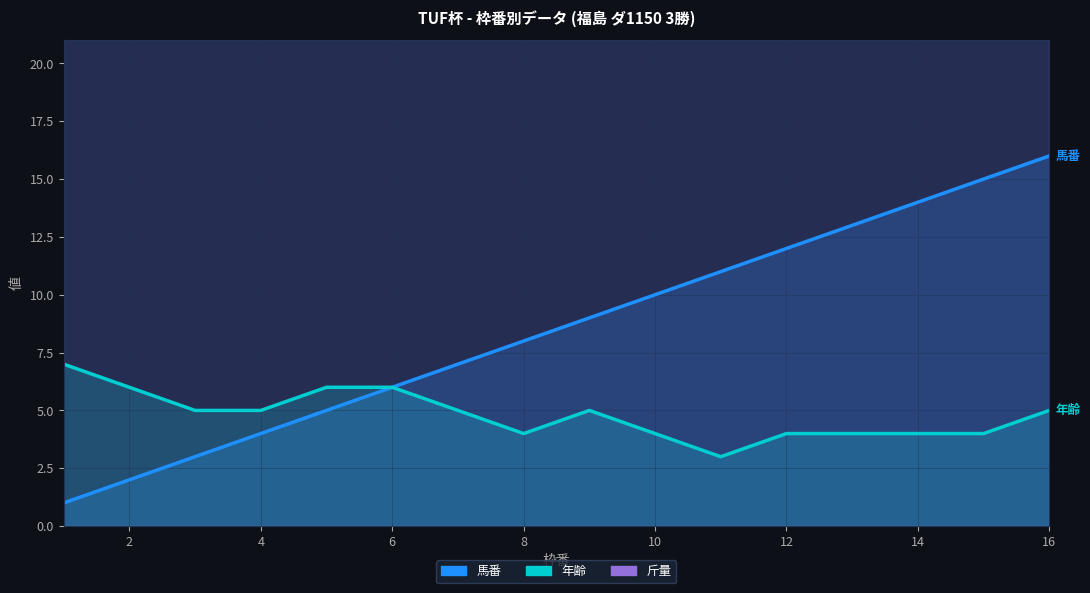

What is the maximum value shown in the chart?

58